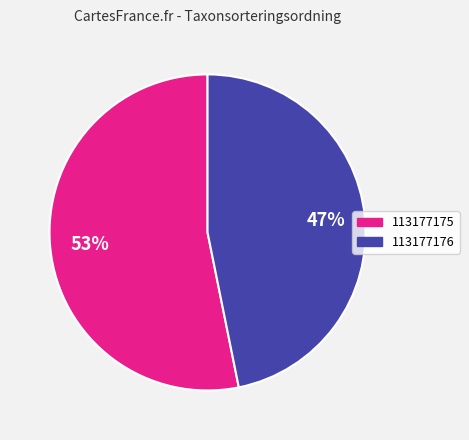

Rank the categories by value from lowest to highest.

113177176, 113177175